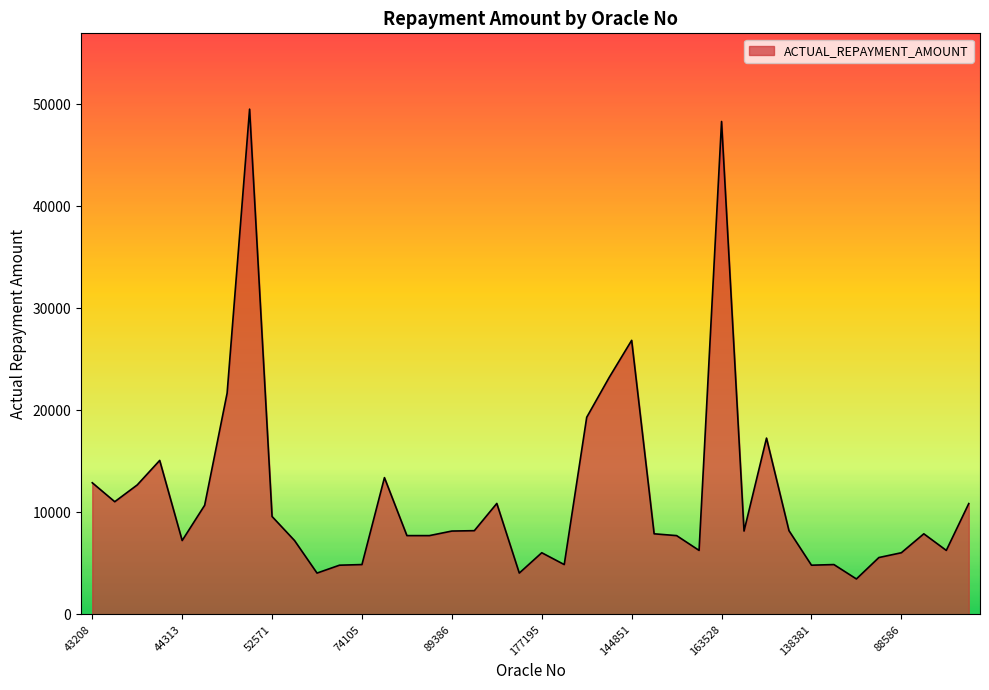

What is the smallest value displayed?

3484